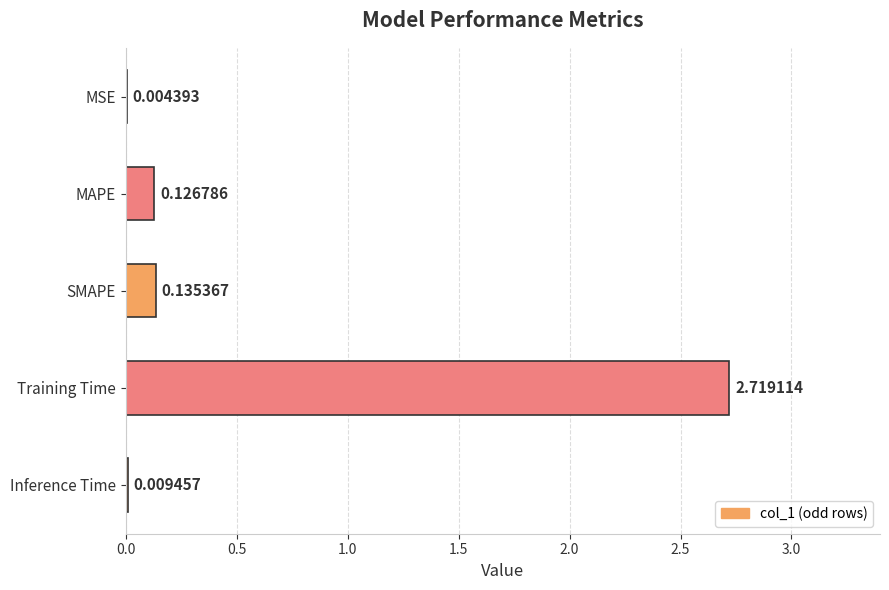

What is the change in value from Training Time to Inference Time?

-2.7